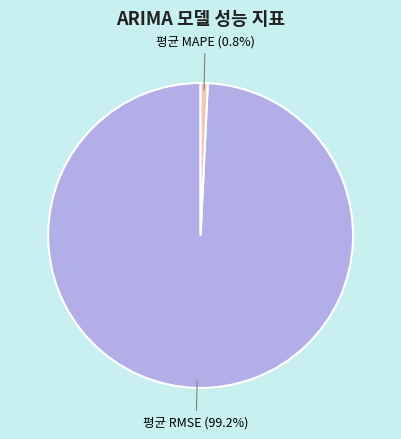

Which has a higher value, 평균 MAPE (0.8%) or 평균 RMSE (99.2%)?

평균 RMSE (99.2%)